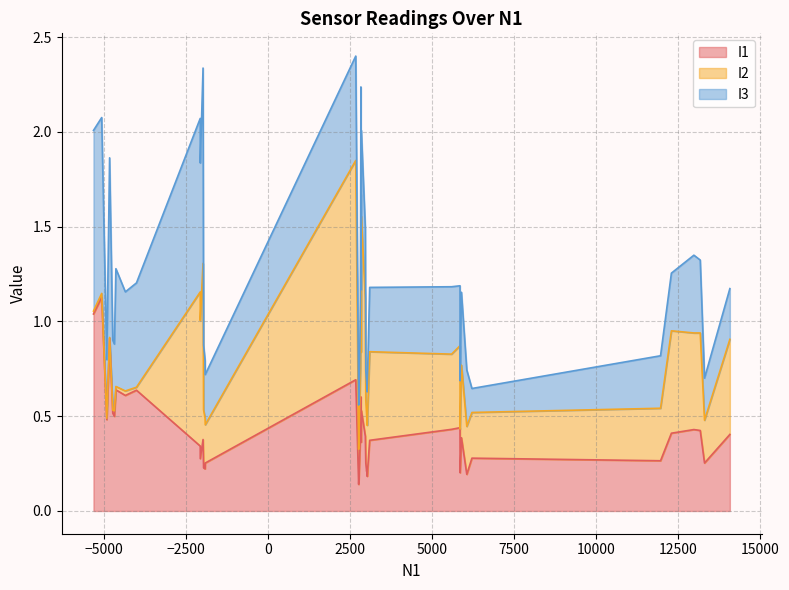

How many times do I2 and I3 cross each other?

19